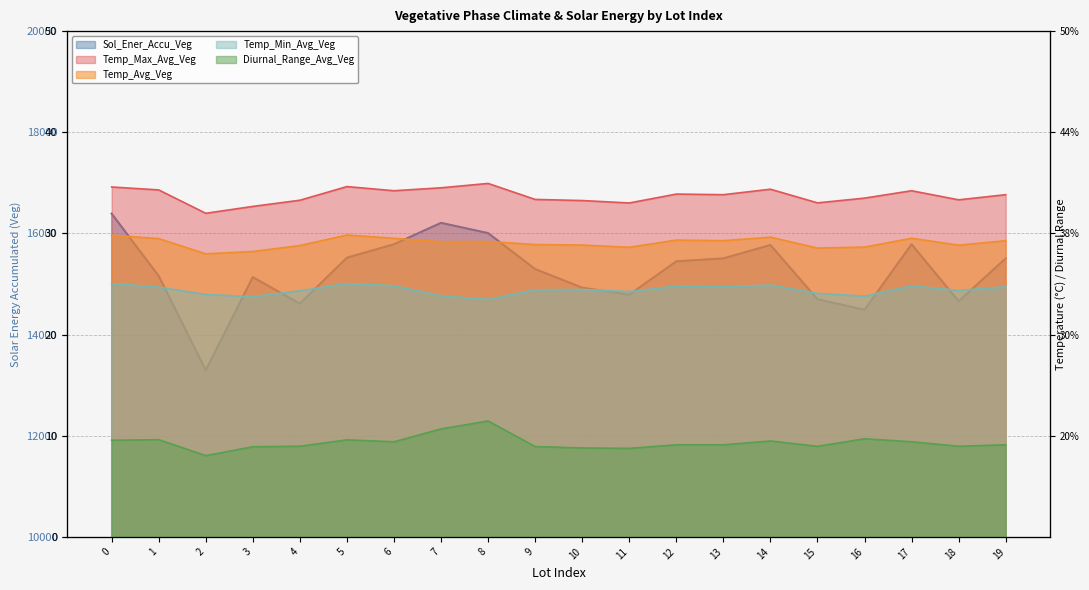

List the series in order of their peak value, lowest first.

Diurnal_Range_Avg_Veg, Temp_Min_Avg_Veg, Temp_Avg_Veg, Temp_Max_Avg_Veg, Sol_Ener_Accu_Veg